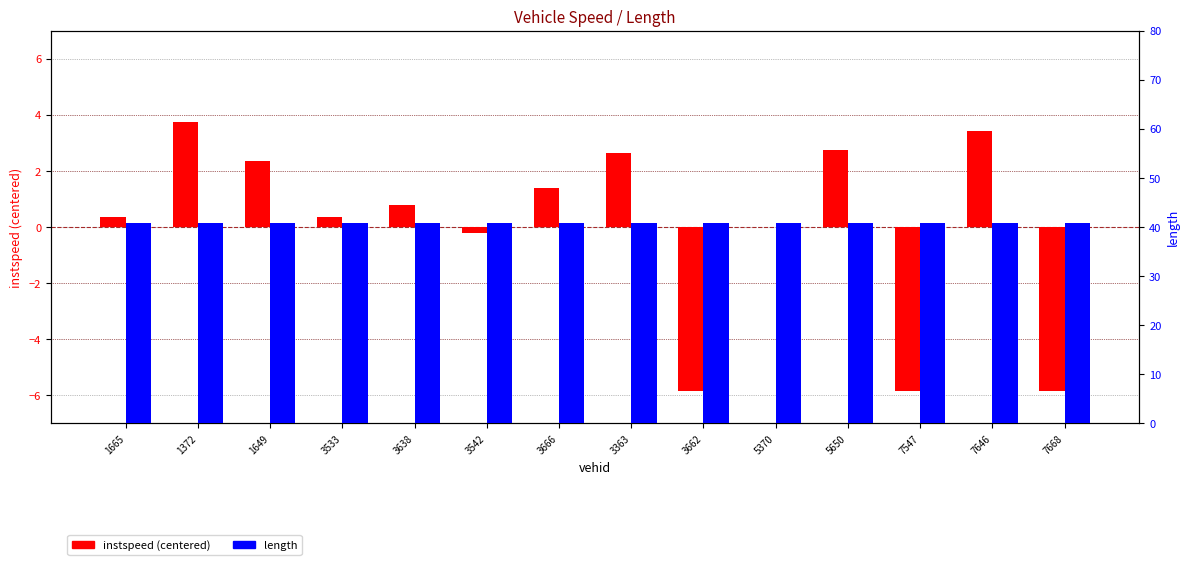

What is the spread (max minus min) of values at 1649?

38.4